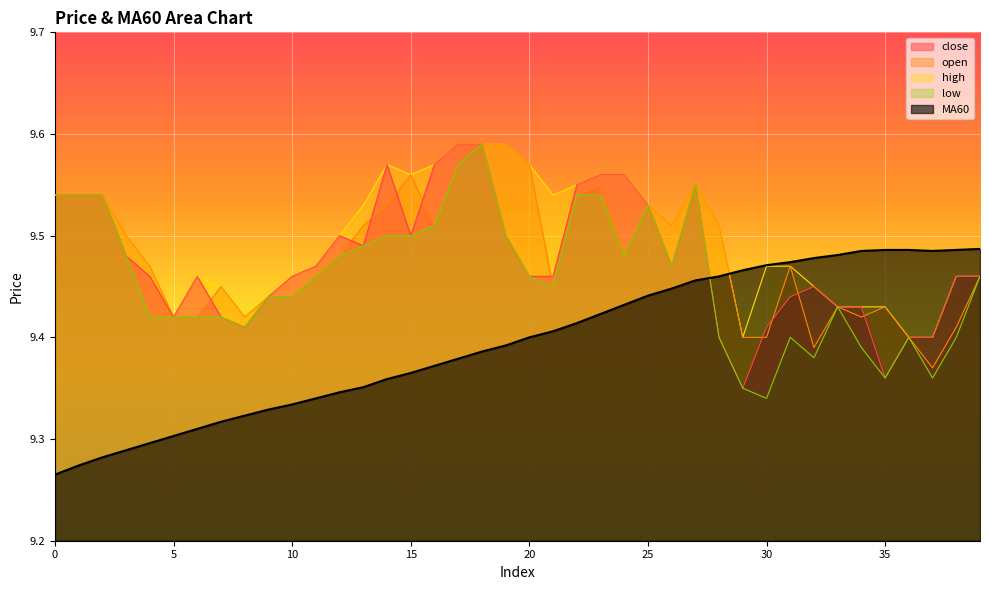

Read the low value at 0.

9.5